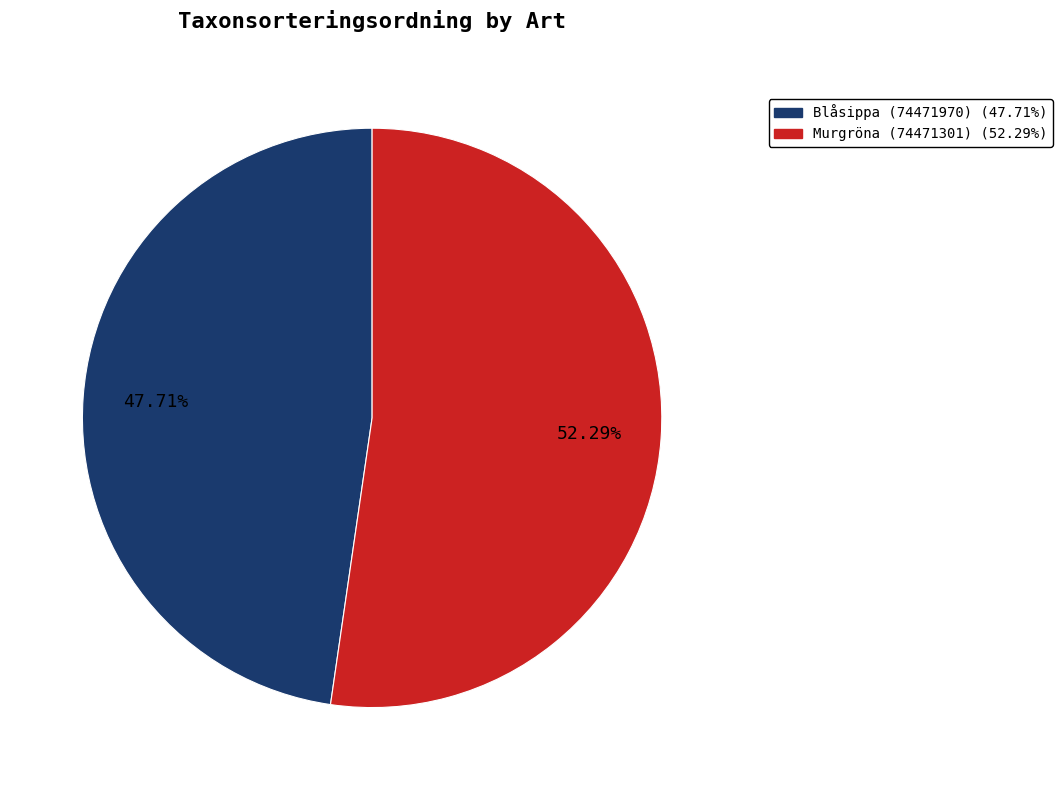

Which slice is the smallest?

Blåsippa (74471970)